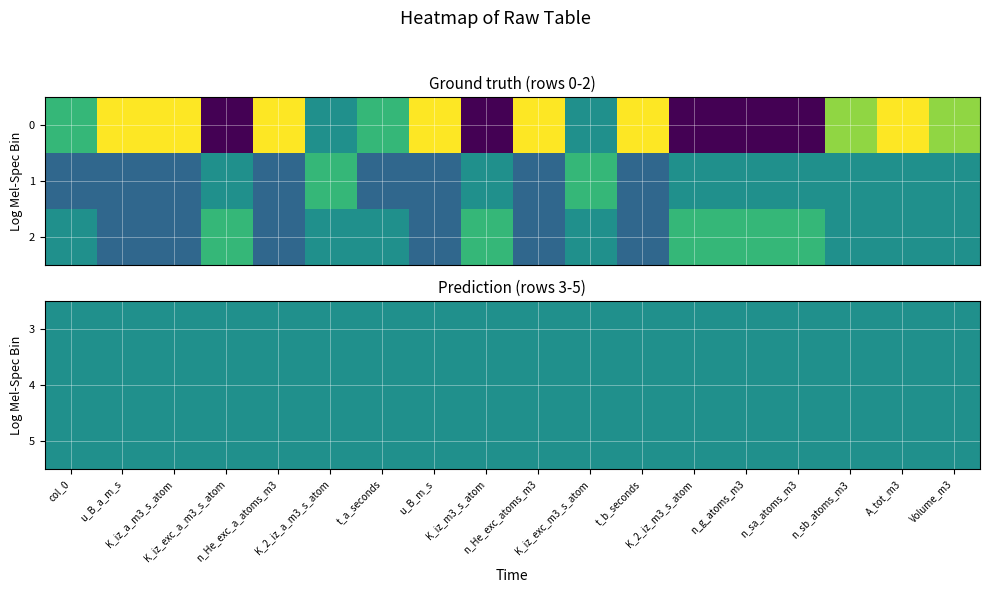

At which category is the sum across all series the highest?

A_tot_m3